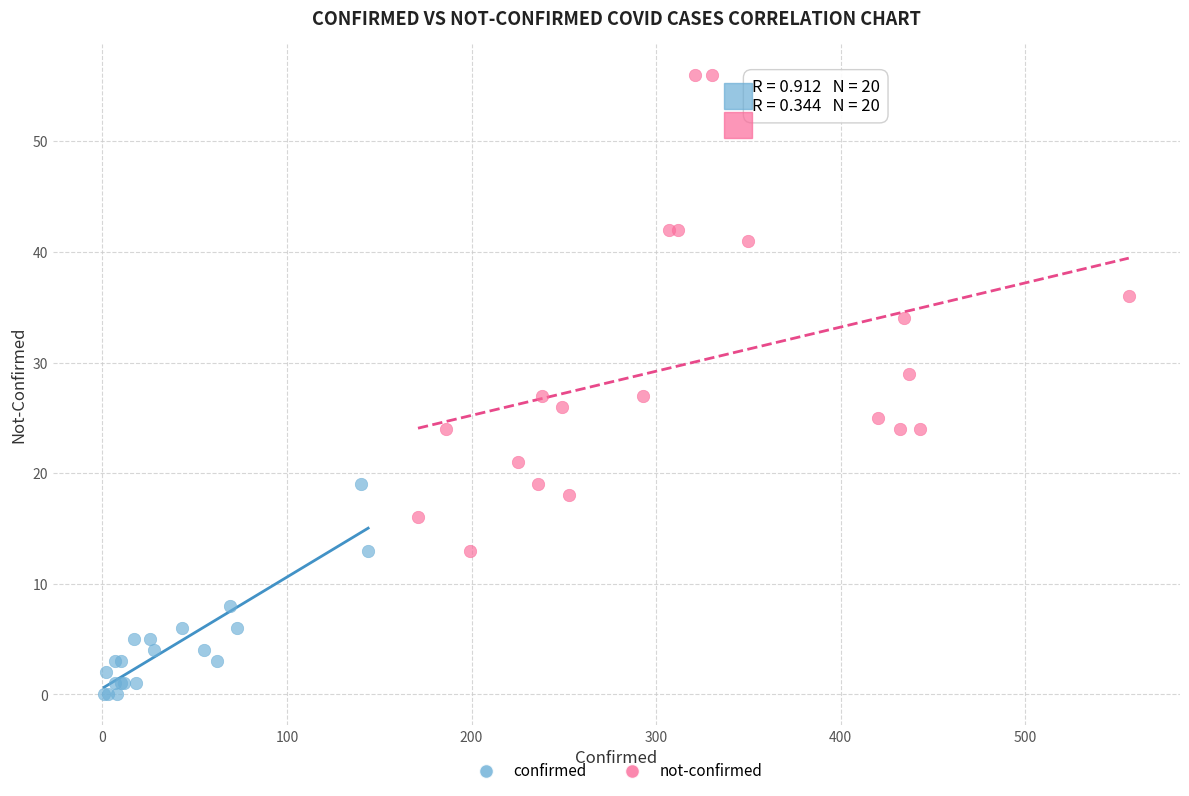

Which series has the widest spread of Y values?

not-confirmed